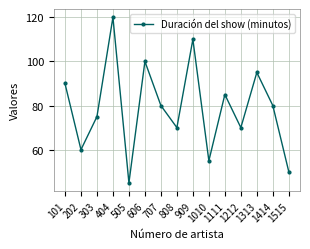

What is the difference between the values at 1212 and 1414?

10